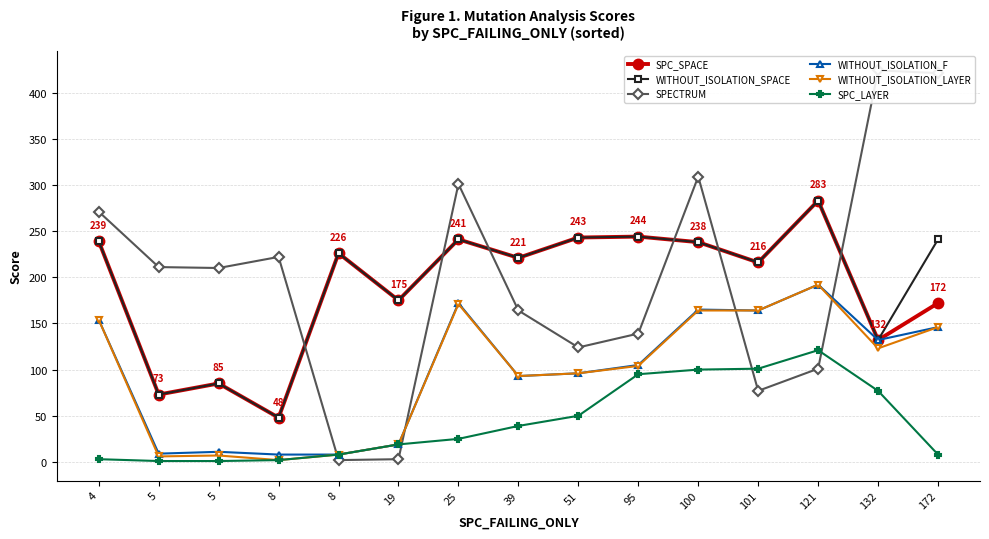

How many lines are shown in the chart?

6